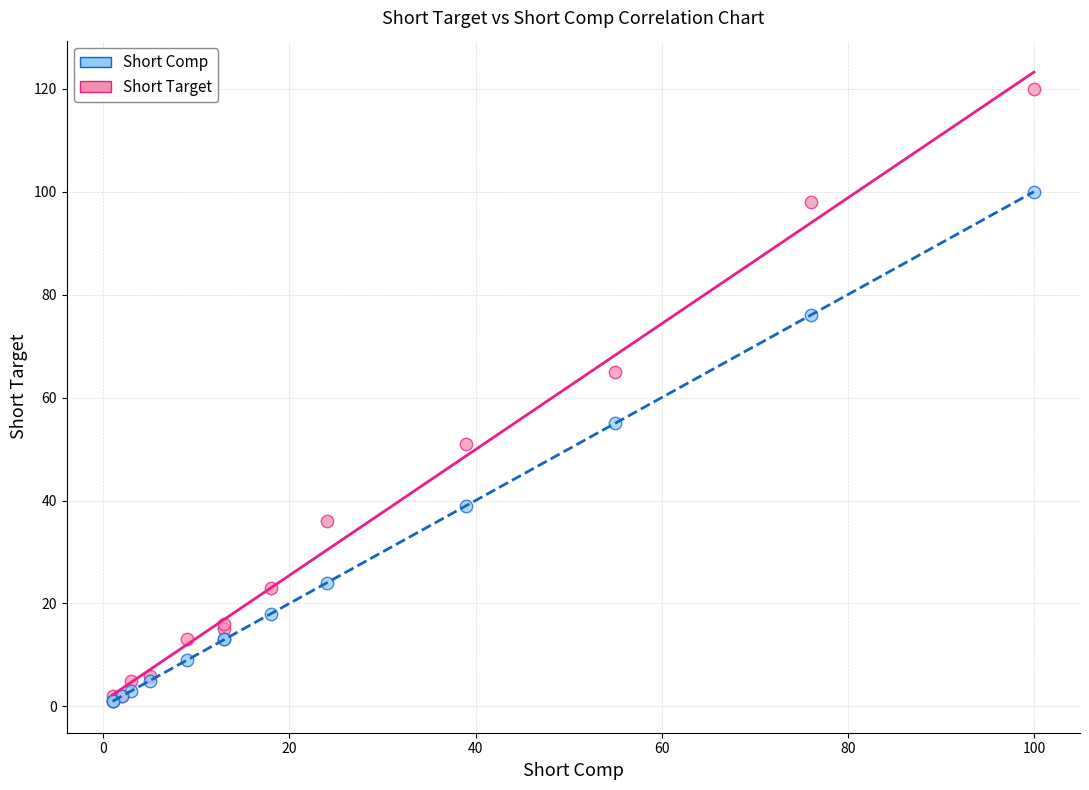

Which series has the largest Y range (max minus min)?

Short Target